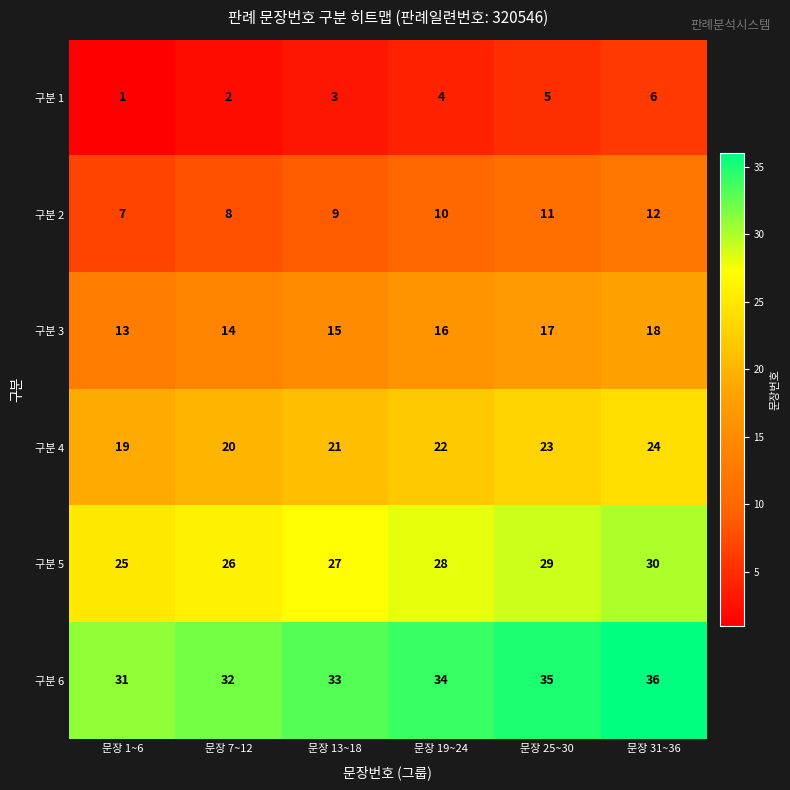

Read the 구분 3 value at 문장 13~18.

15